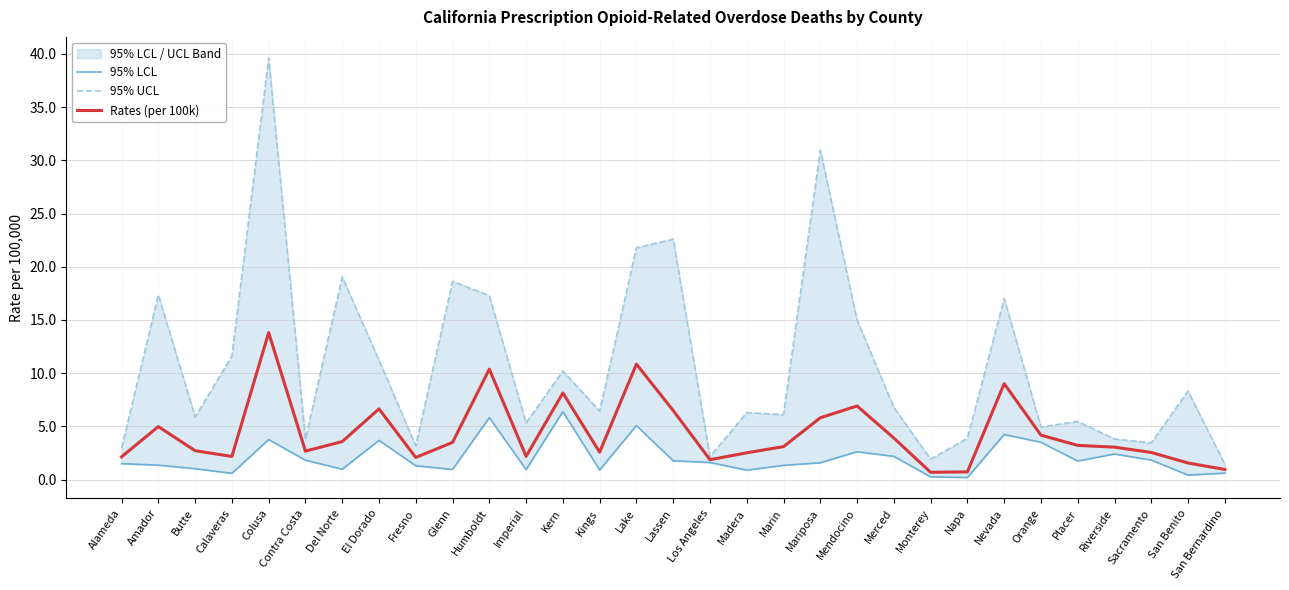

What is the label of the 19th point from the right?

Kern